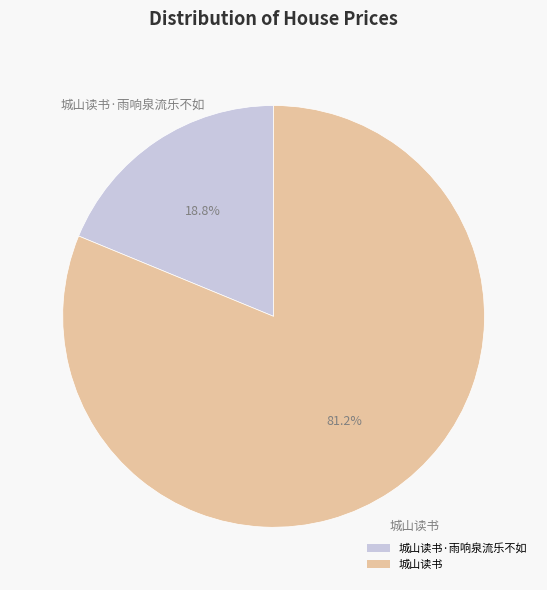

True or false: 城山读书·雨响泉流乐不如 accounts for 19% of the total.

True